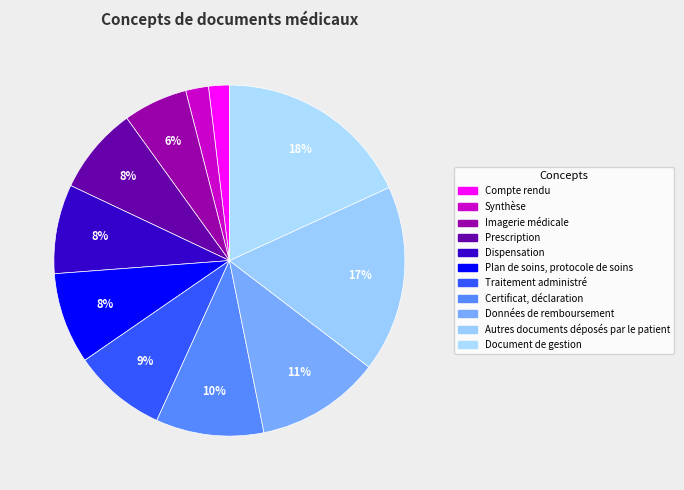

Rank the categories by value from lowest to highest.

Compte rendu, Synthèse, Imagerie médicale, Prescription, Dispensation, Plan de soins, protocole de soins, Traitement administré, Certificat, déclaration, Données de remboursement, Autres documents déposés par le patient, Document de gestion